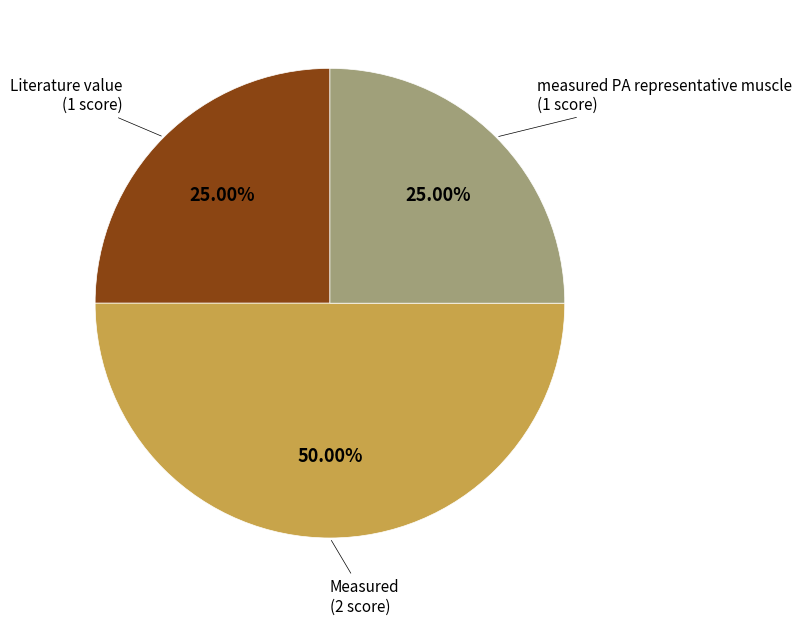

Between measured PA representative muscle and Measured, which is larger?

Measured